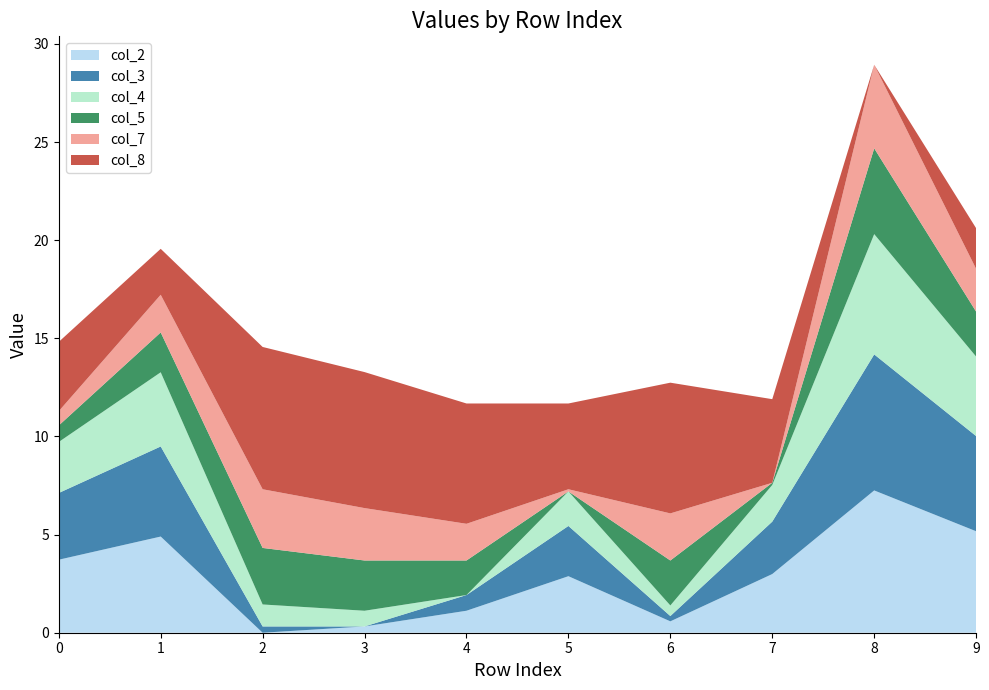

Reading left to right, list all the values displayed in this chart.

col_2: 3.7	4.9	0.0	0.3	1.1	2.9	0.6	3.0	7.2	5.2
col_3: 3.4	4.6	0.3	0.0	0.8	2.6	0.3	2.7	6.9	4.8
col_4: 2.6	3.8	1.1	0.8	0.0	1.8	0.5	1.9	6.1	4.0
col_5: 0.8	2.0	2.9	2.6	1.8	0.0	2.3	0.1	4.4	2.3
col_7: 0.7	1.9	3.0	2.7	1.9	0.1	2.4	0.0	4.3	2.2
col_8: 3.5	2.3	7.2	6.9	6.1	4.4	6.7	4.3	0.0	2.1